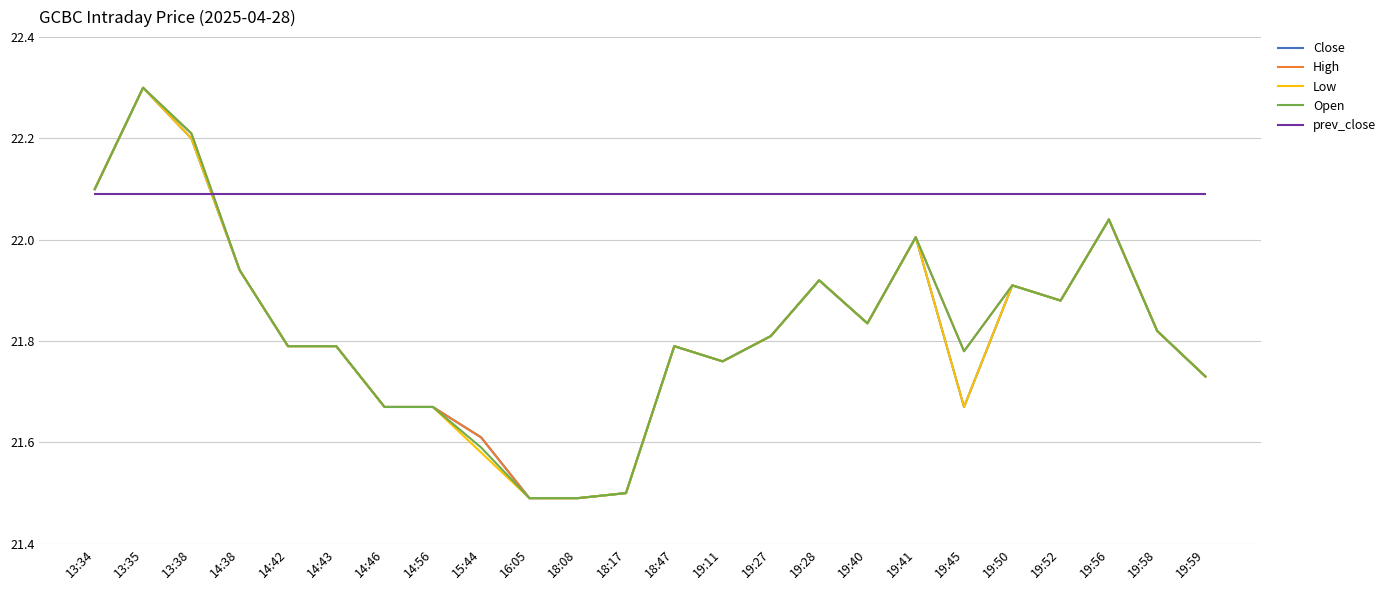

What is the greatest value displayed?

22.3